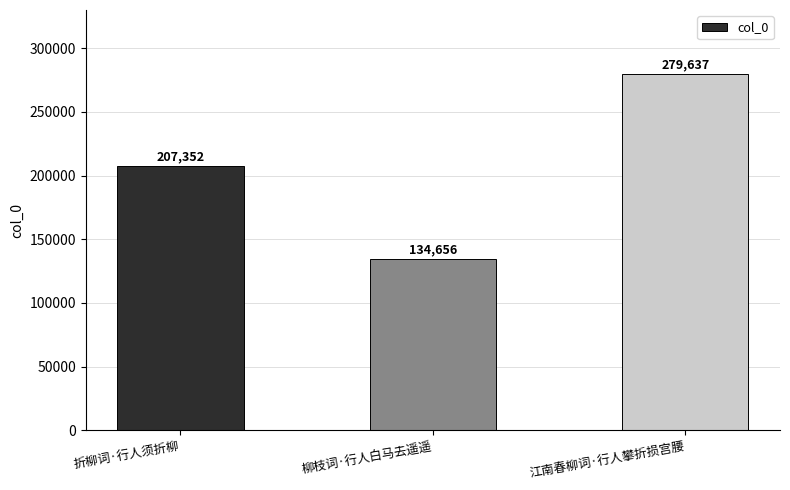

Rank the categories by value from highest to lowest.

江南春柳词·行人攀折损宫腰, 折柳词·行人须折柳, 柳枝词·行人白马去遥遥